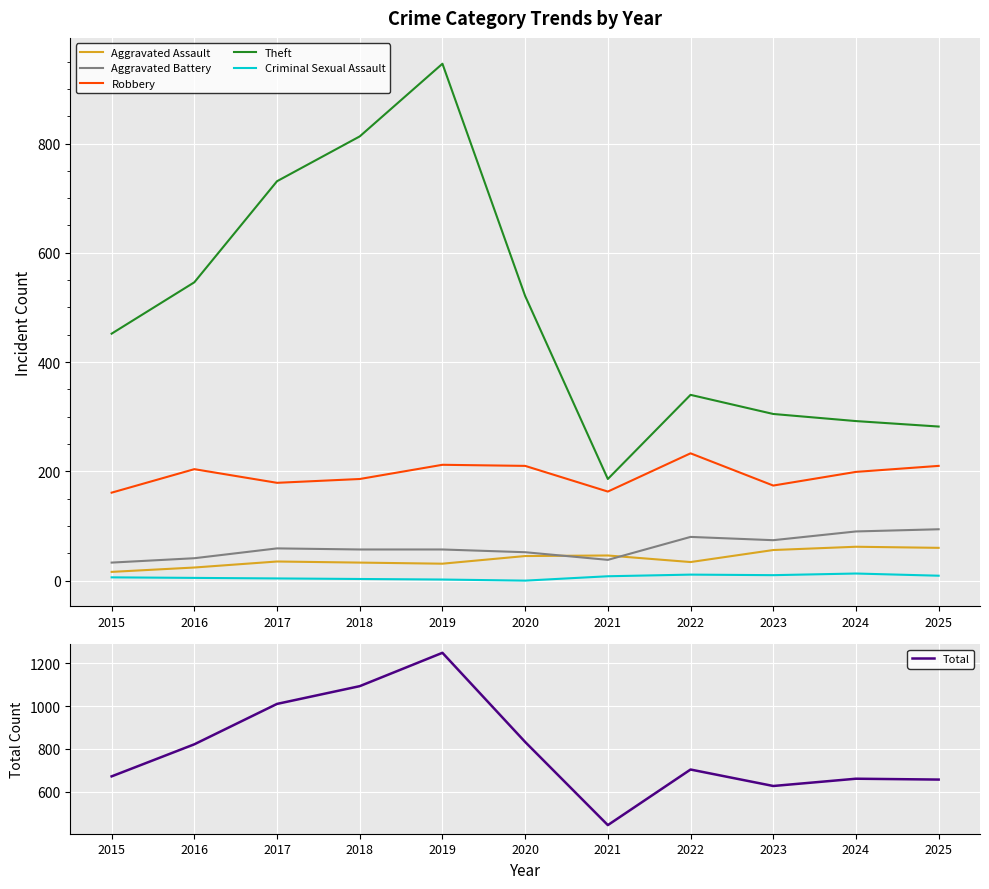

List the series in order of their peak value, lowest first.

Criminal Sexual Assault, Aggravated Assault, Aggravated Battery, Robbery, Theft, Total